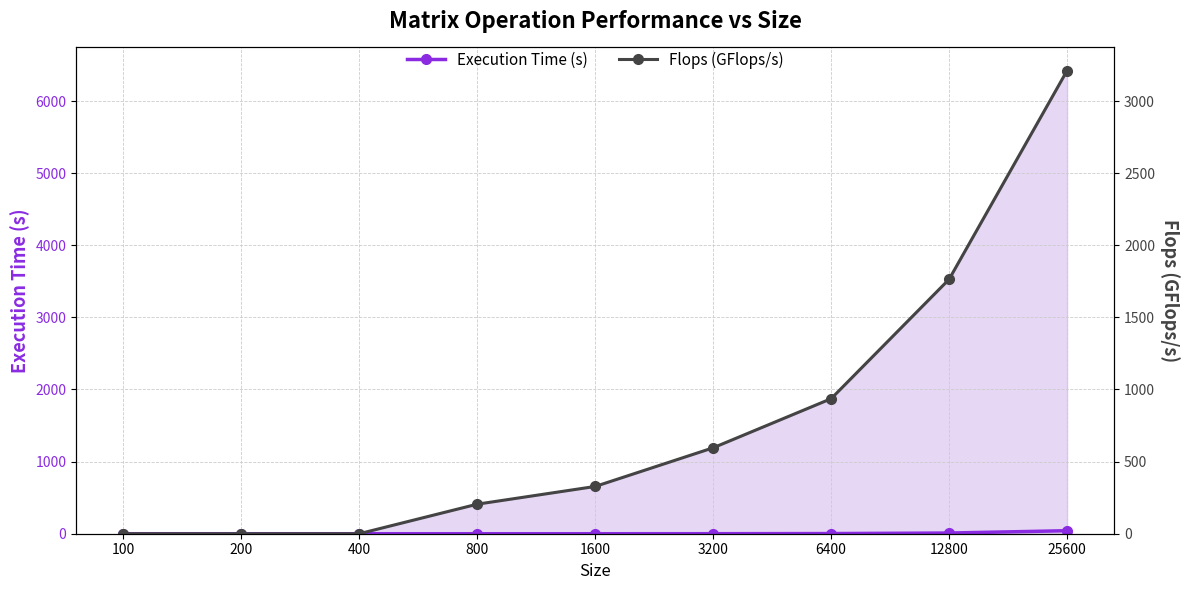

Count the number of categories in the chart.

9